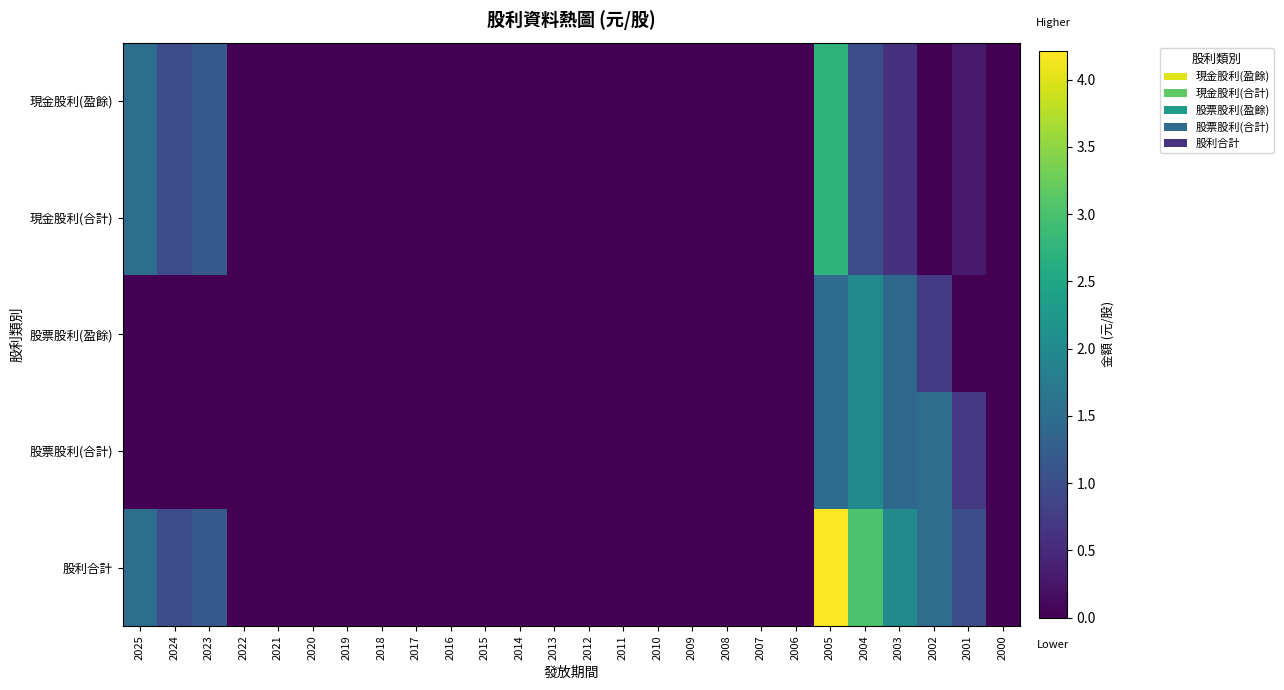

Which series has the largest range (max minus min)?

股利合計